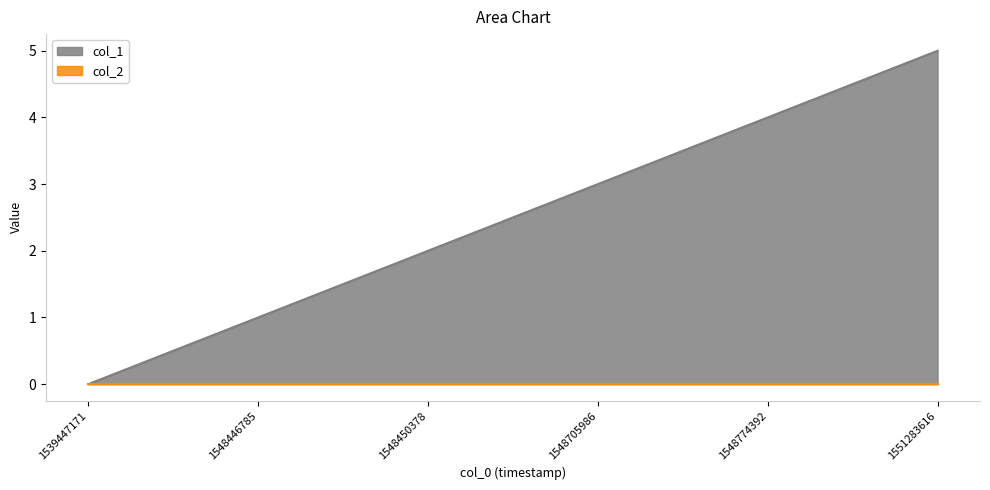

Count the values in the range 1 to 4.

4